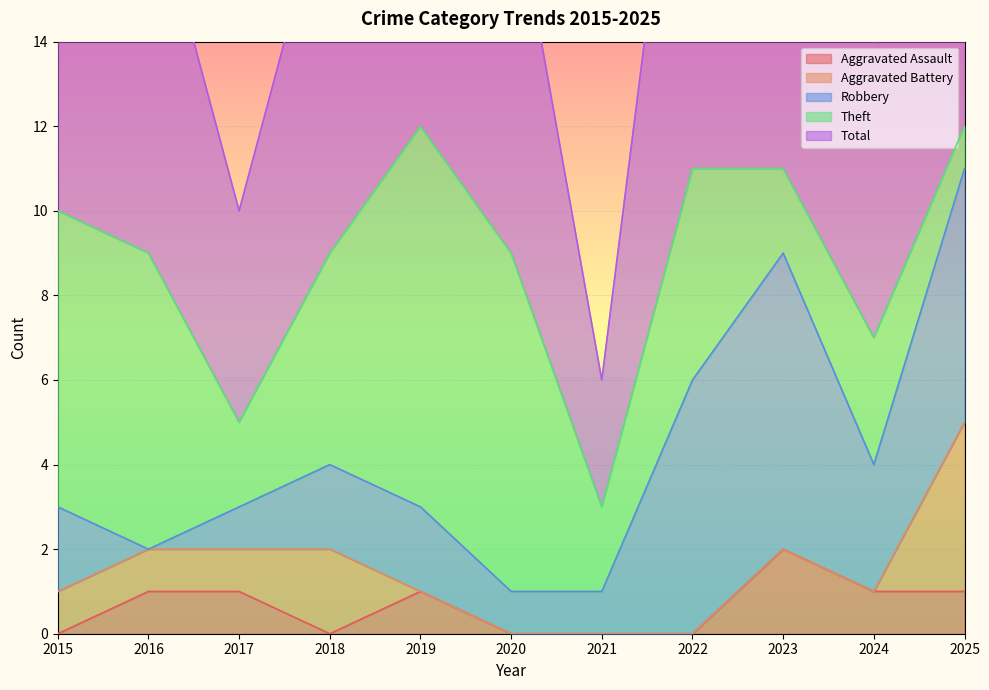

Which label corresponds to the largest value in the chart?

2019